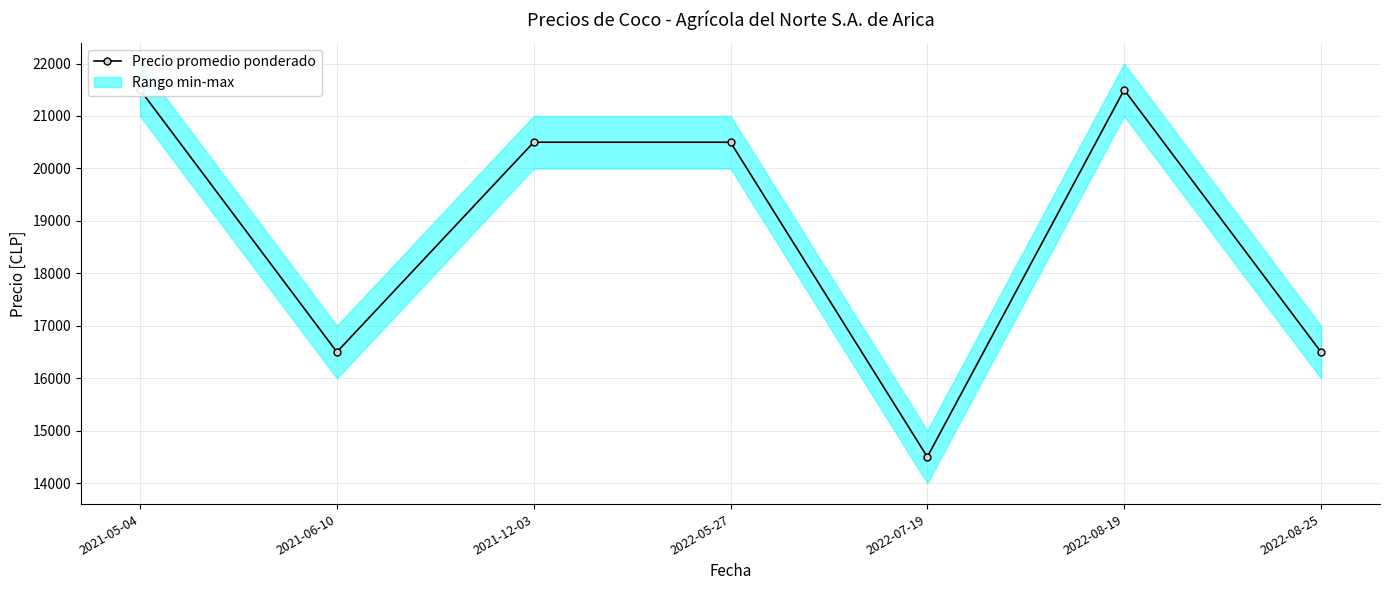

How many lines are shown in the chart?

1